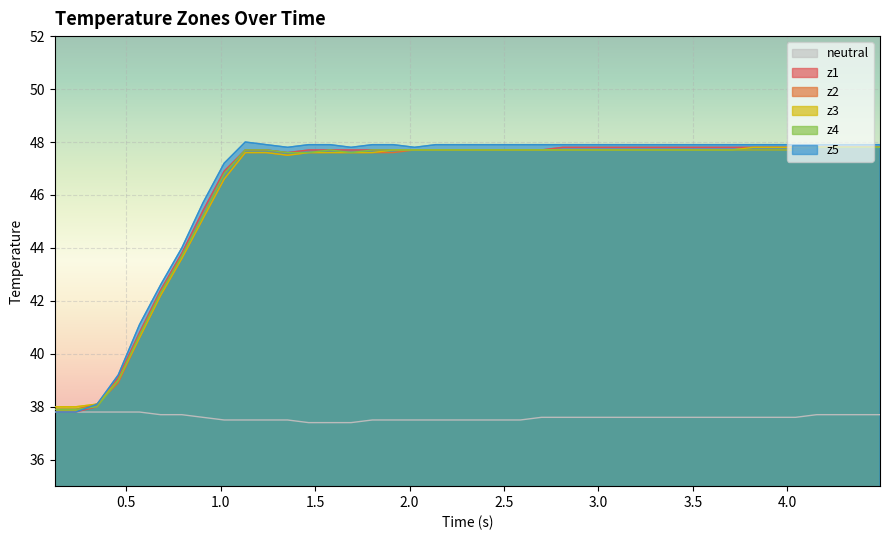

How many data points in z2 are less than 47?

9